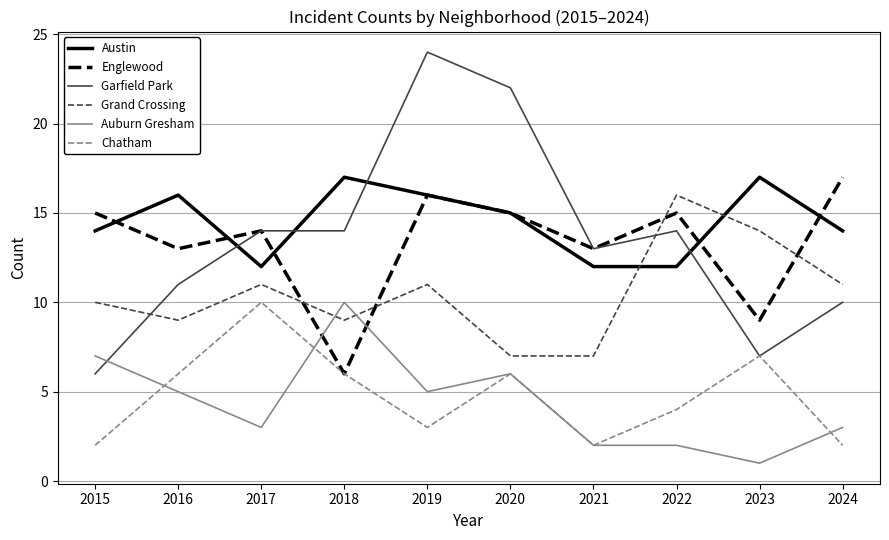

True or false: Grand Crossing and Chatham intersect in this chart.

False